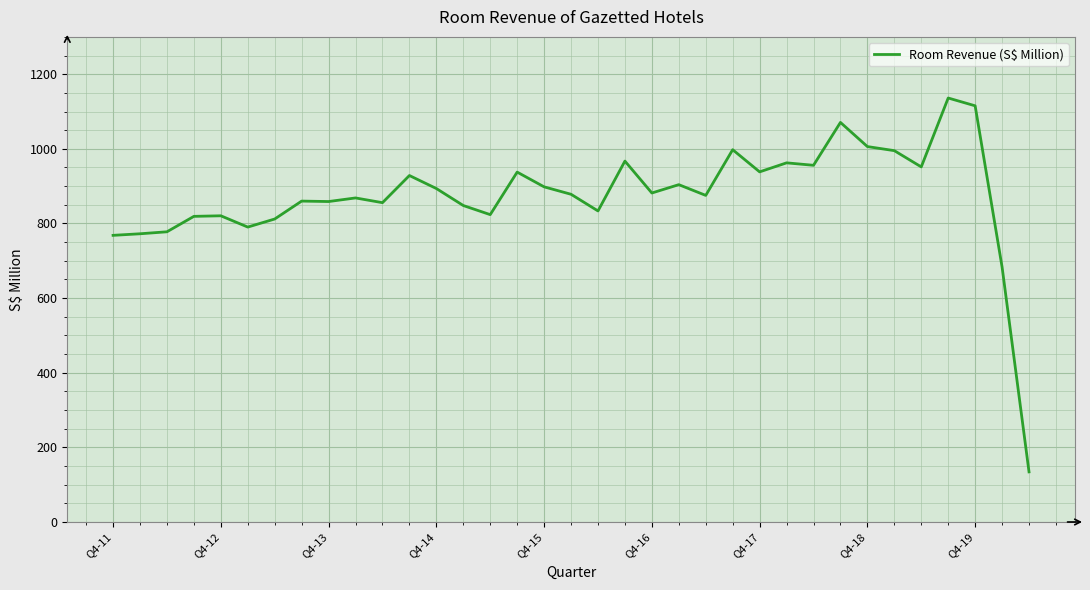

What is the maximum value shown in the chart?

1136.2